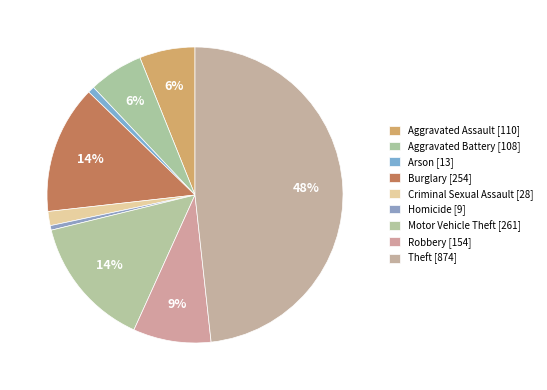

The Motor Vehicle Theft slice represents 14% of the pie. True or false?

True